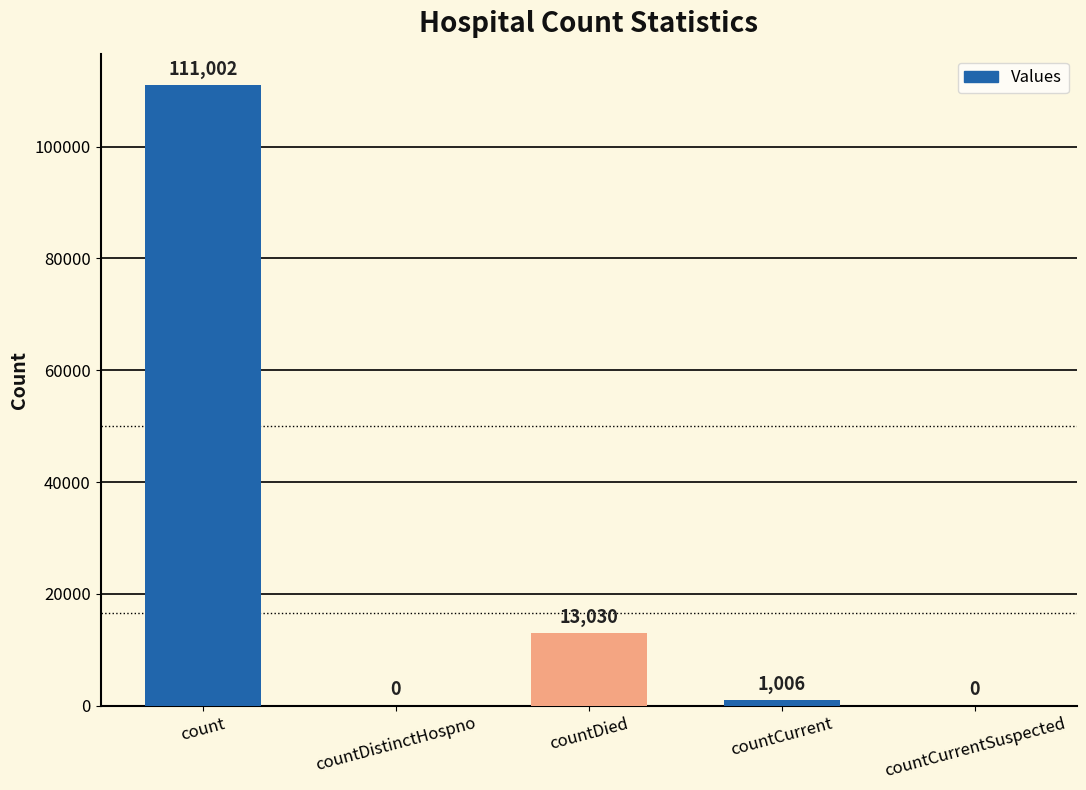

What is the change in value from count to countDistinctHospno?

-111002